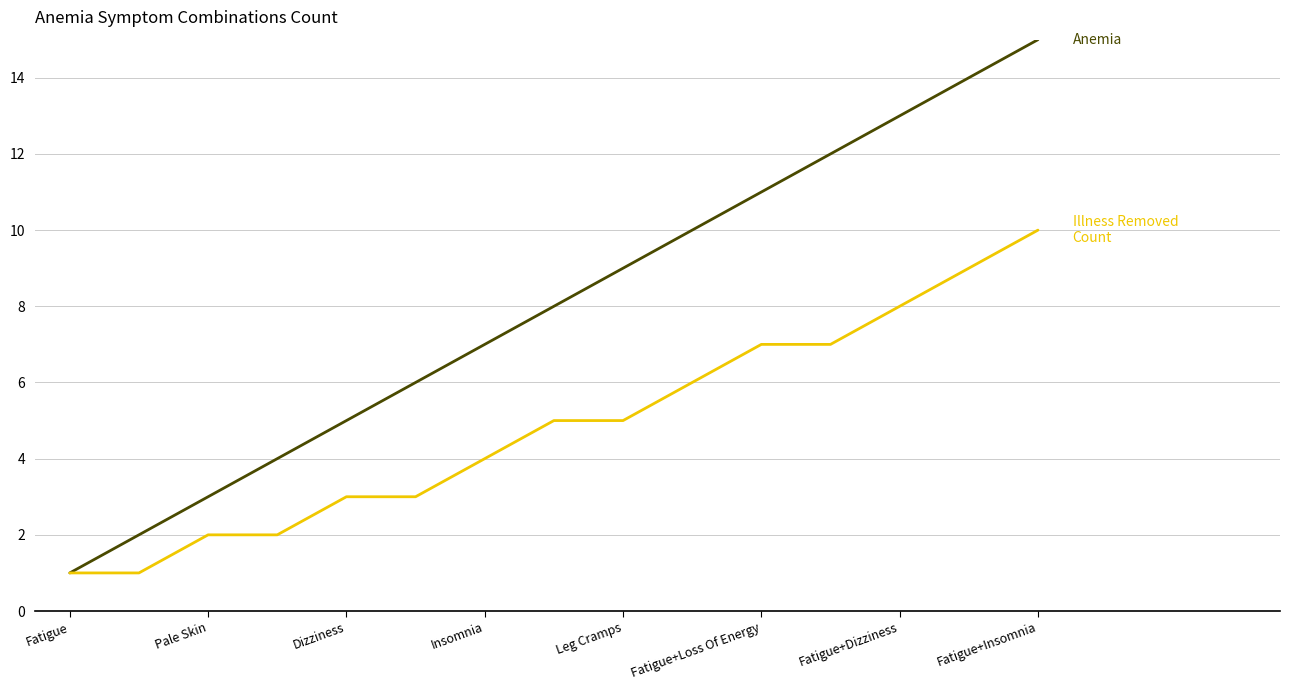

What is the maximum value shown in the chart?

15